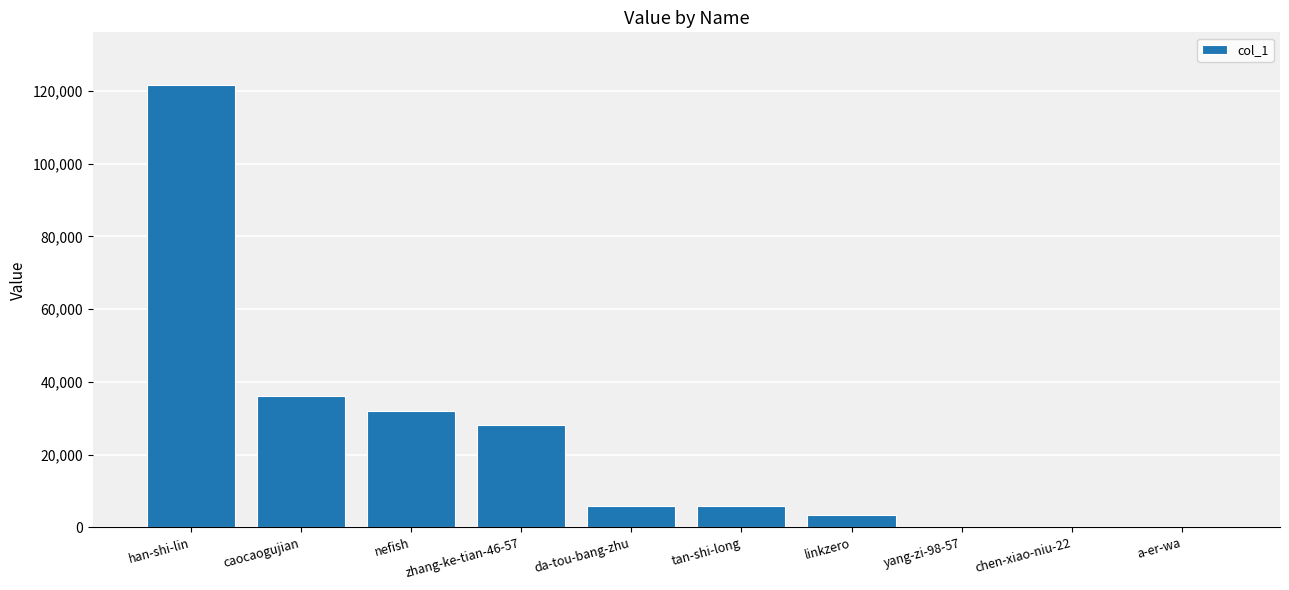

True or false: the data shows 184983 at han-shi-lin.

False